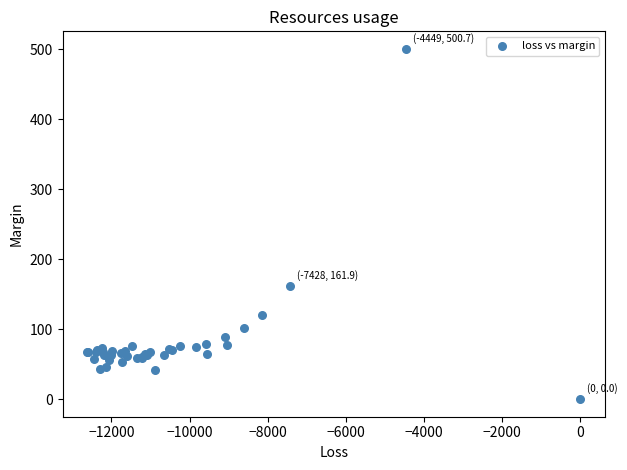

What Y value in the scatter plot is closest to 250?

161.9